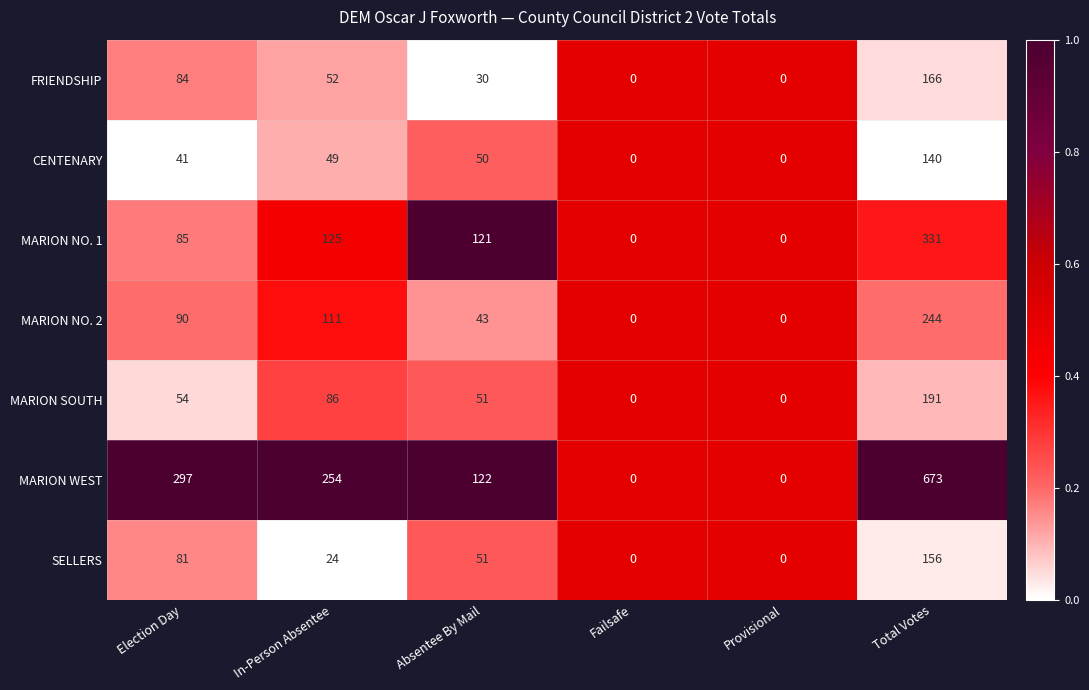

At which category is the sum across all series the highest?

Total Votes